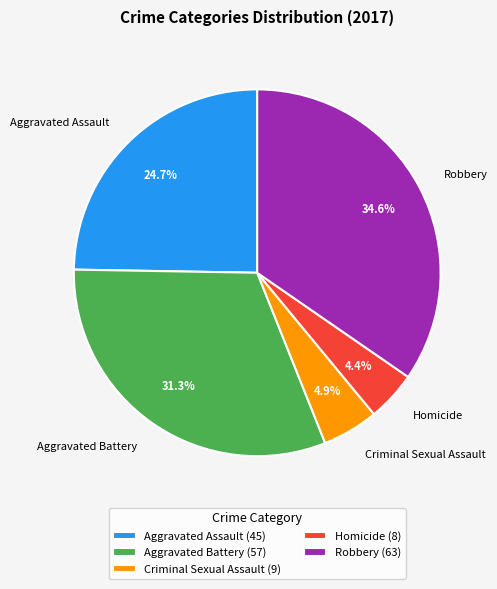

How many segments does this pie chart have?

5